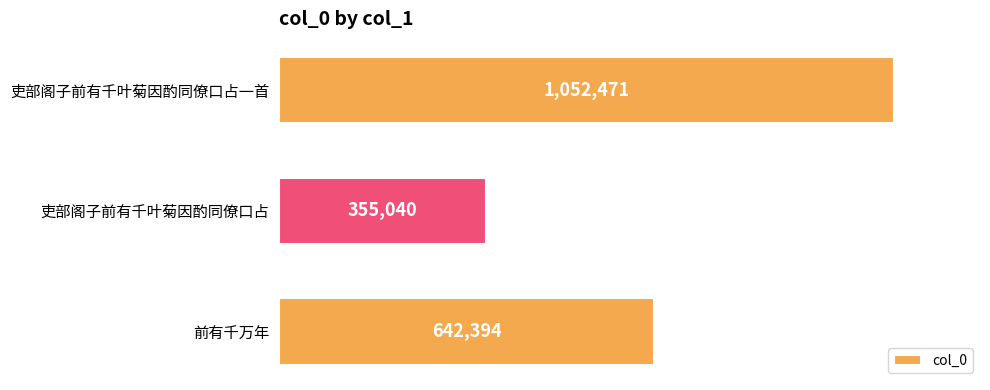

Are the bars grouped side by side (vs. stacked)?

No